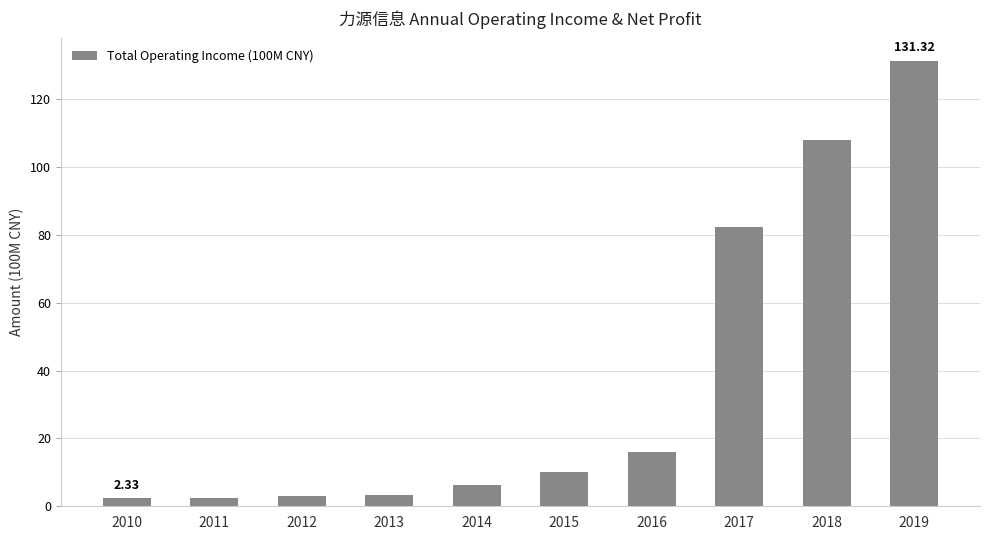

What value does the data have at 2011?

2.5